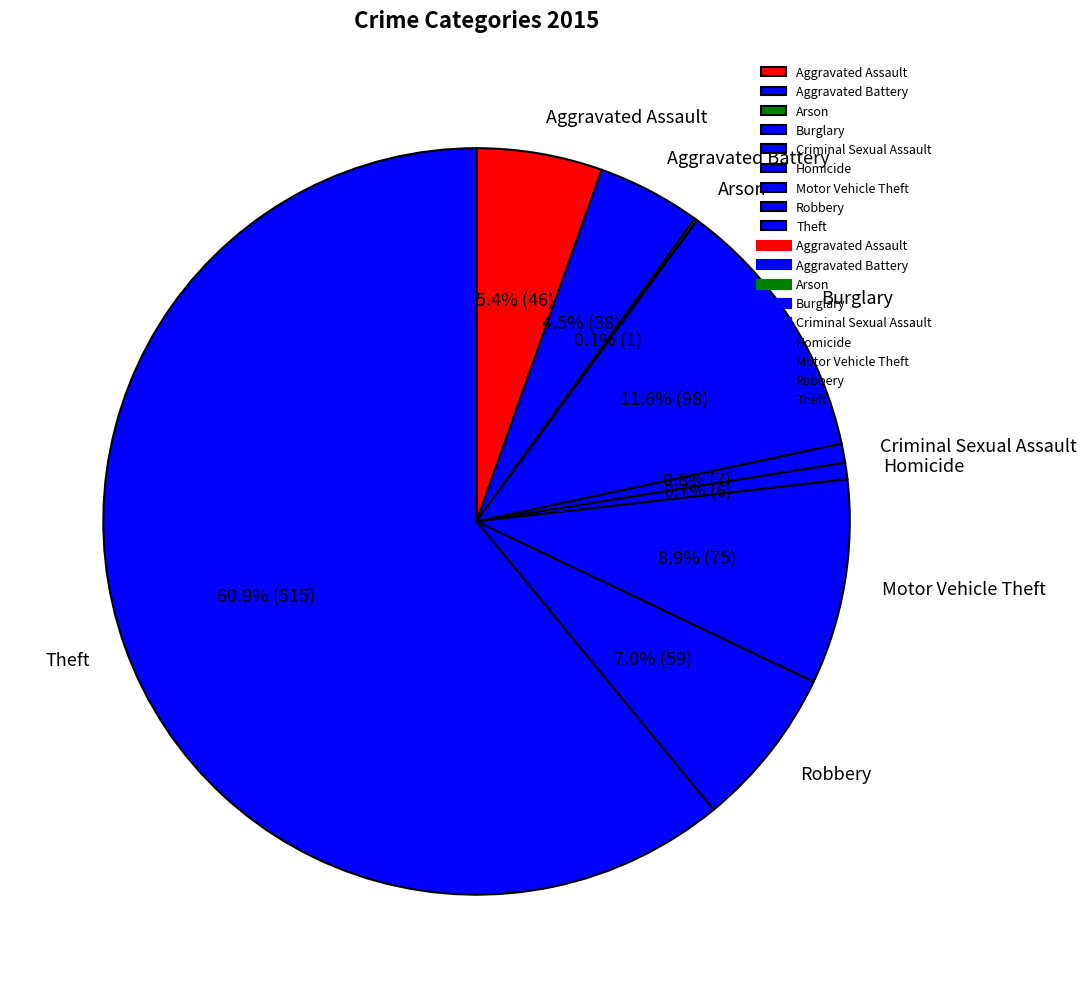

Which slice is the largest?

Theft